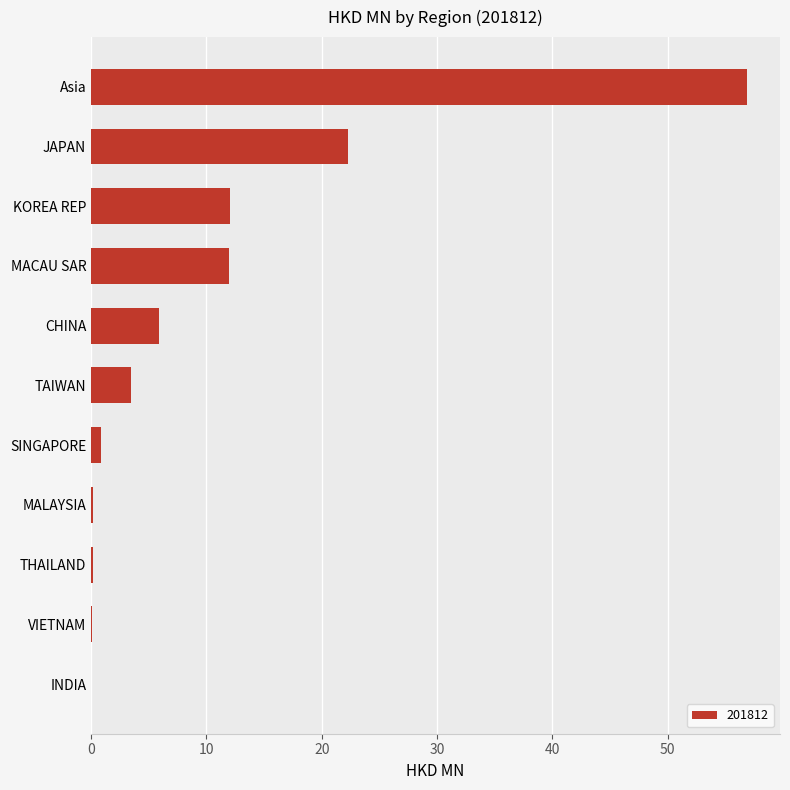

Read the value at TAIWAN.

3.4